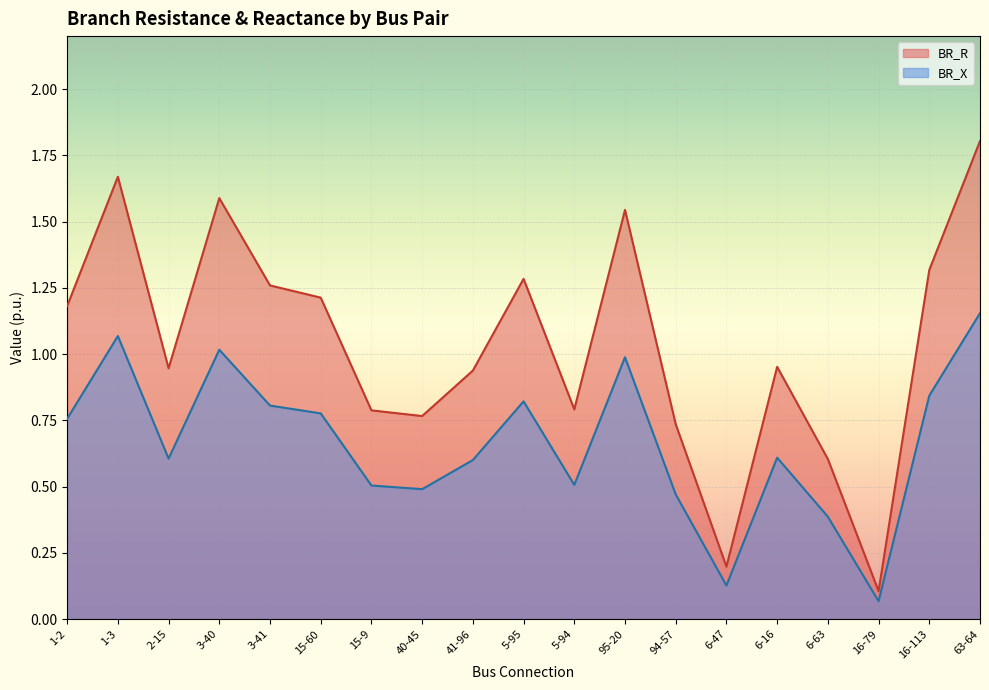

Which category has the lowest value in the BR_R series?

16-79